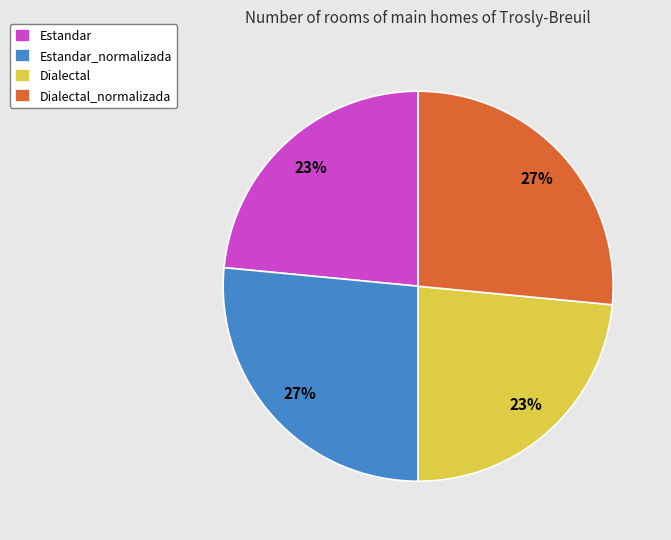

To the nearest percent, what is the combined percentage of Estandar_normalizada and Estandar?

50%